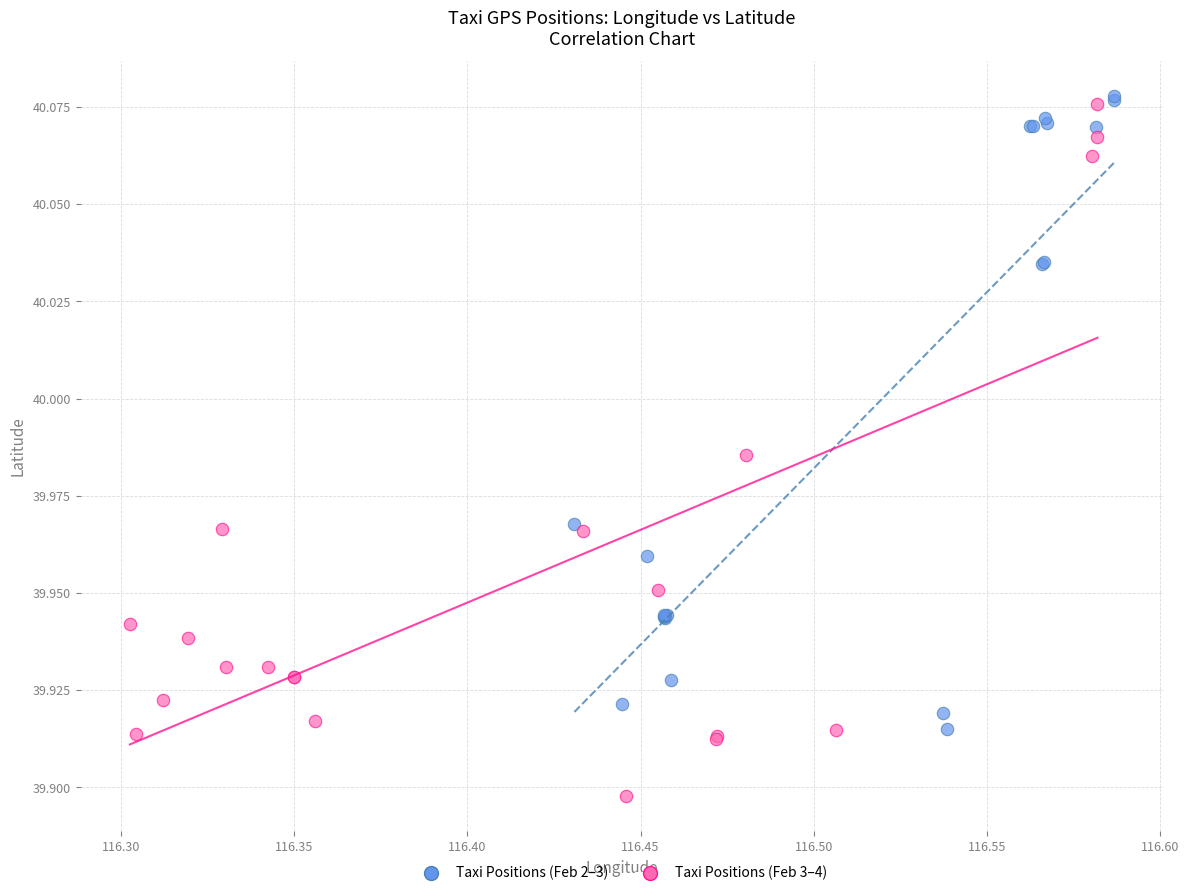

Which series reaches the minimum Y coordinate?

Taxi Positions (Feb 3–4)